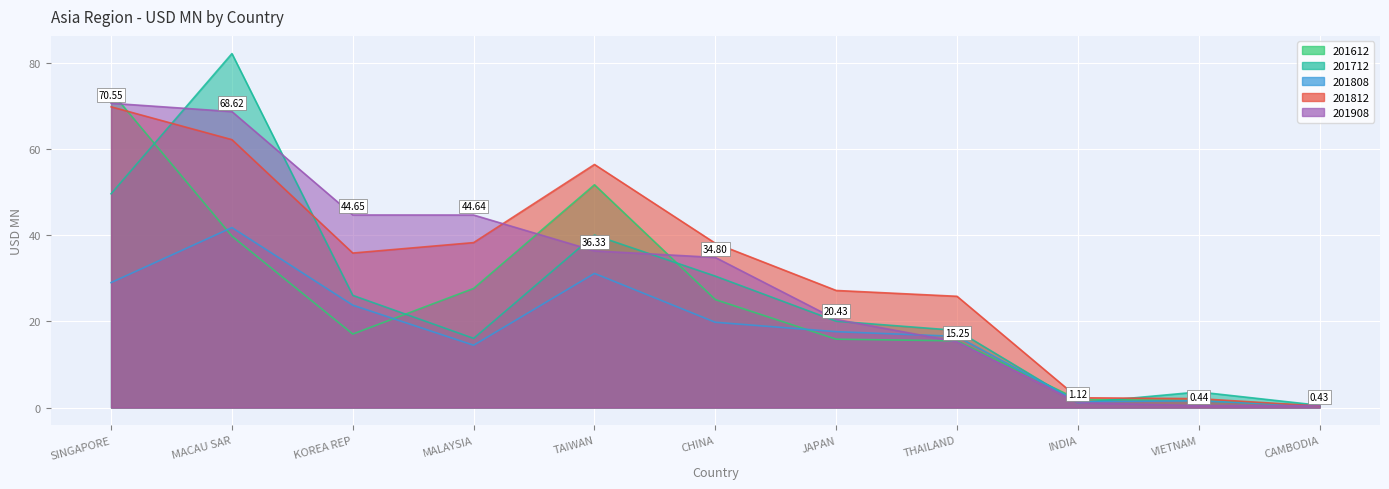

What are all the series names shown in the legend?

201612, 201712, 201808, 201812, 201908